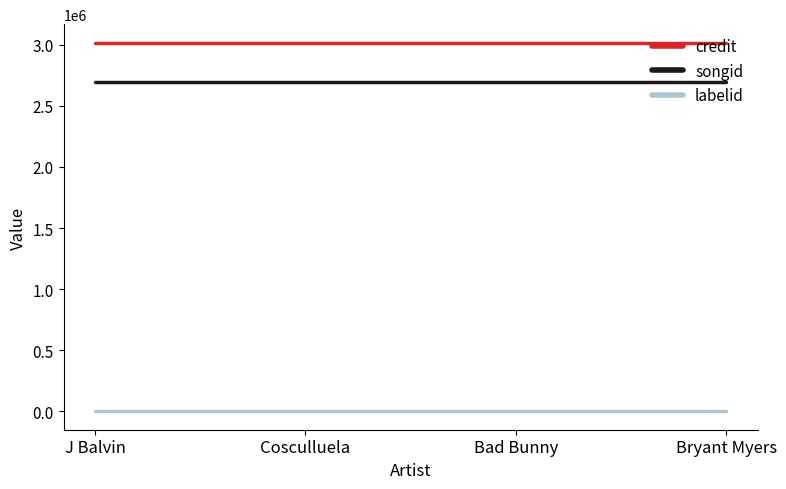

Is it true that credit equals 1997974 at J Balvin?

False